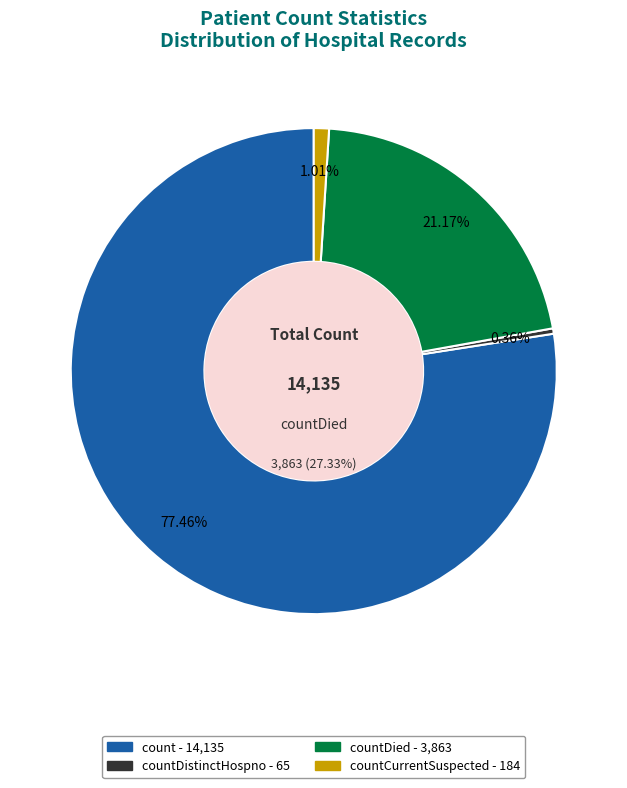

What is the ratio of the value at count to the value at countDistinctHospno?

217.5